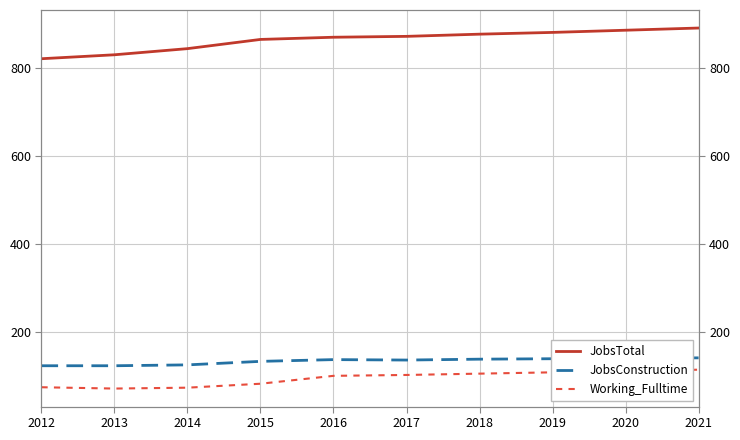

Which series has the largest range (max minus min)?

JobsTotal